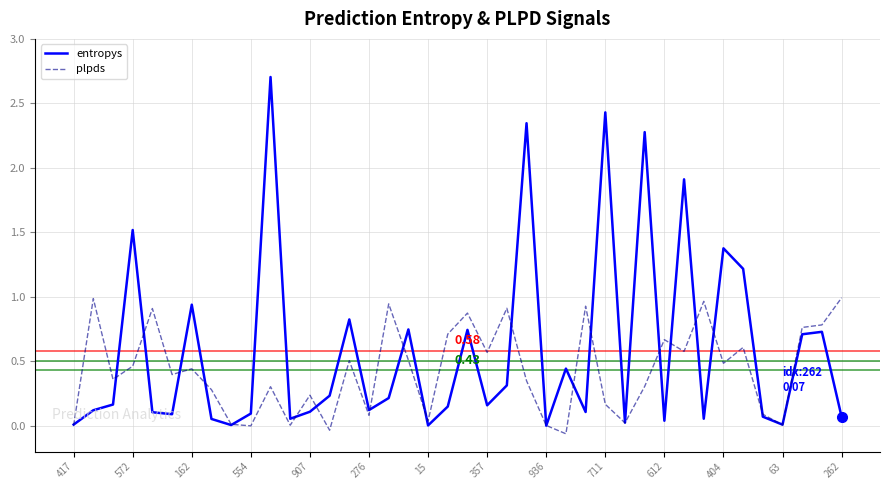

Which series has the largest range (max minus min)?

entropys